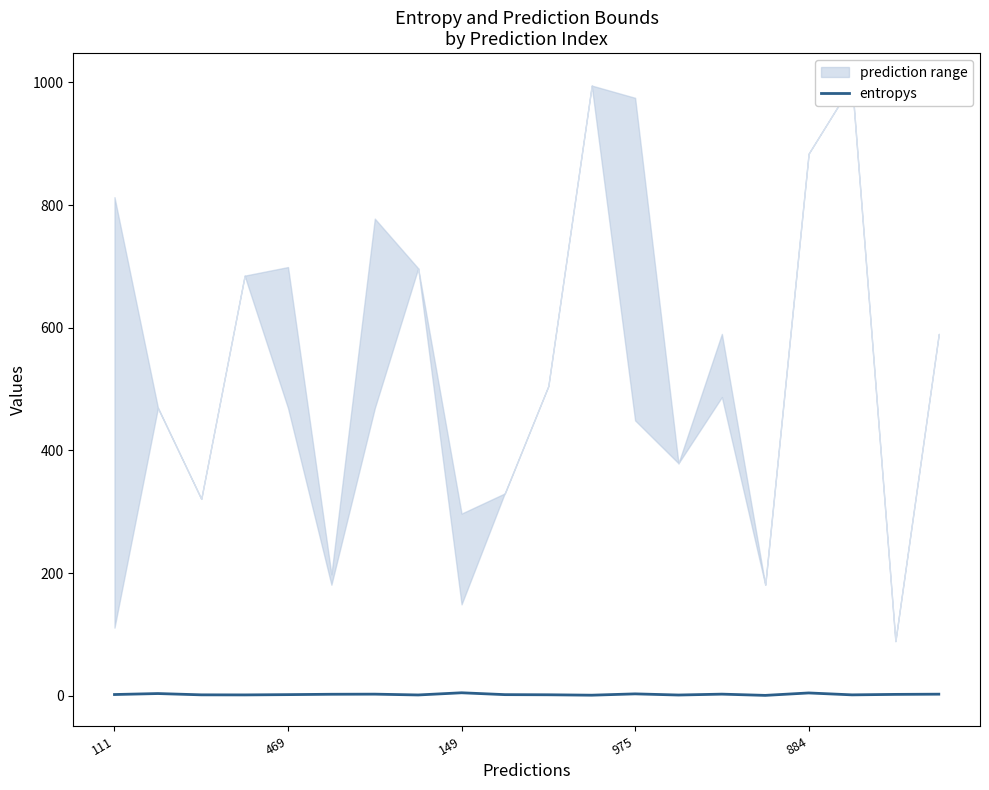

Does the chart have visible grid lines?

No